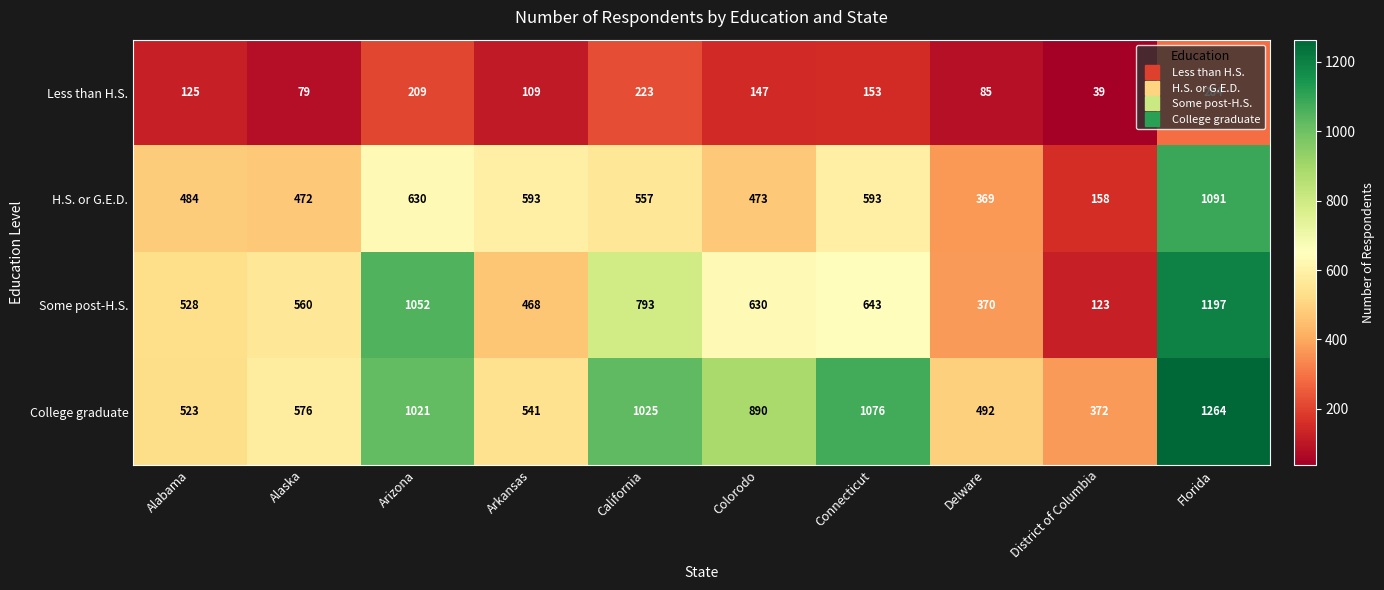

At which label does Less than H.S. first exceed 147?

Arizona